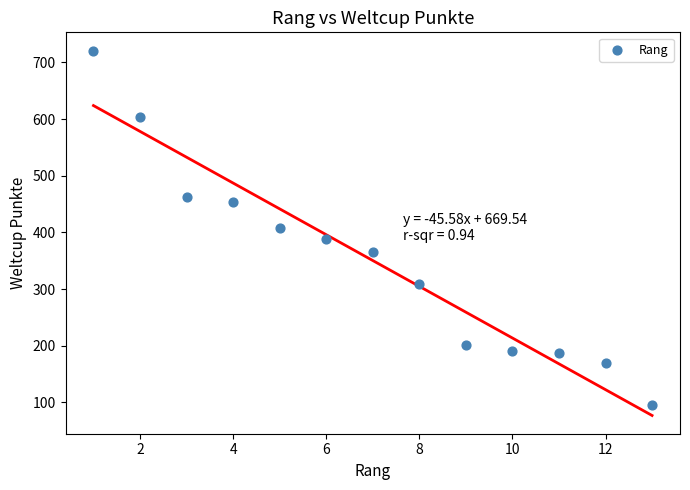

What is the range of X values (max minus min)?

12